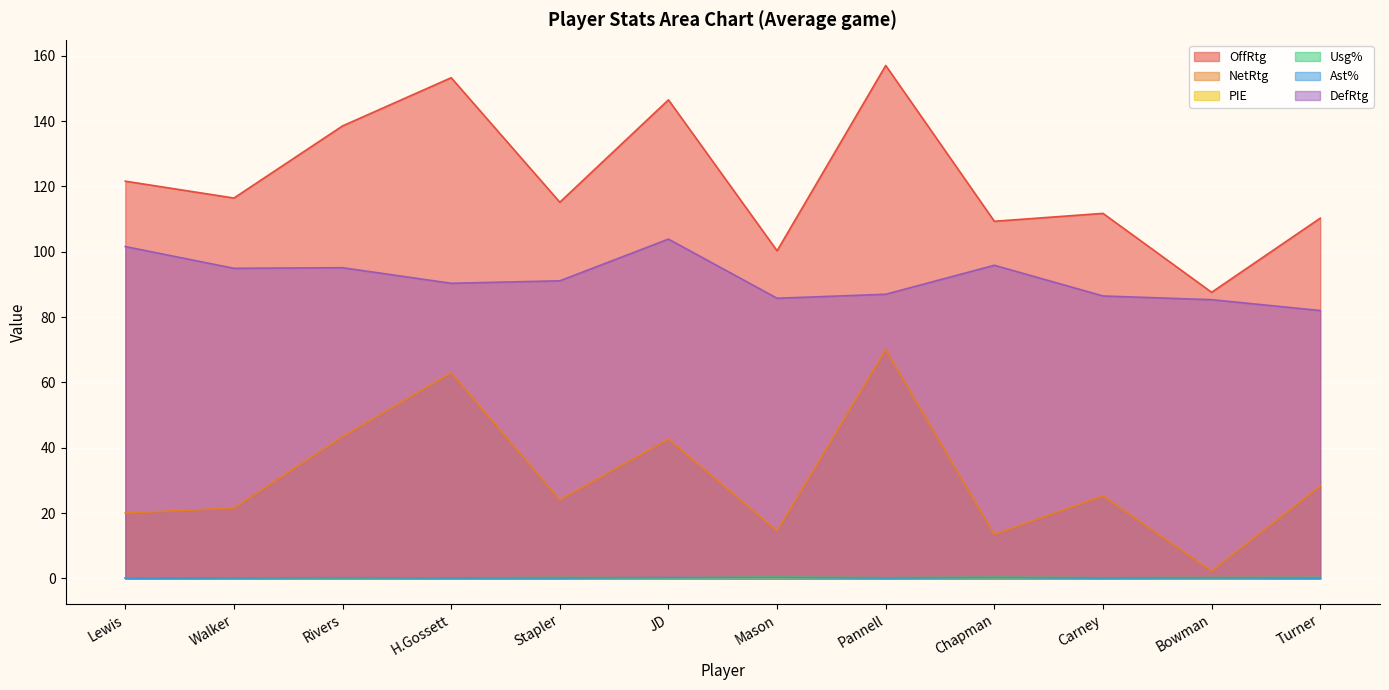

True or false: NetRtg has more than 1 interior local peaks.

True